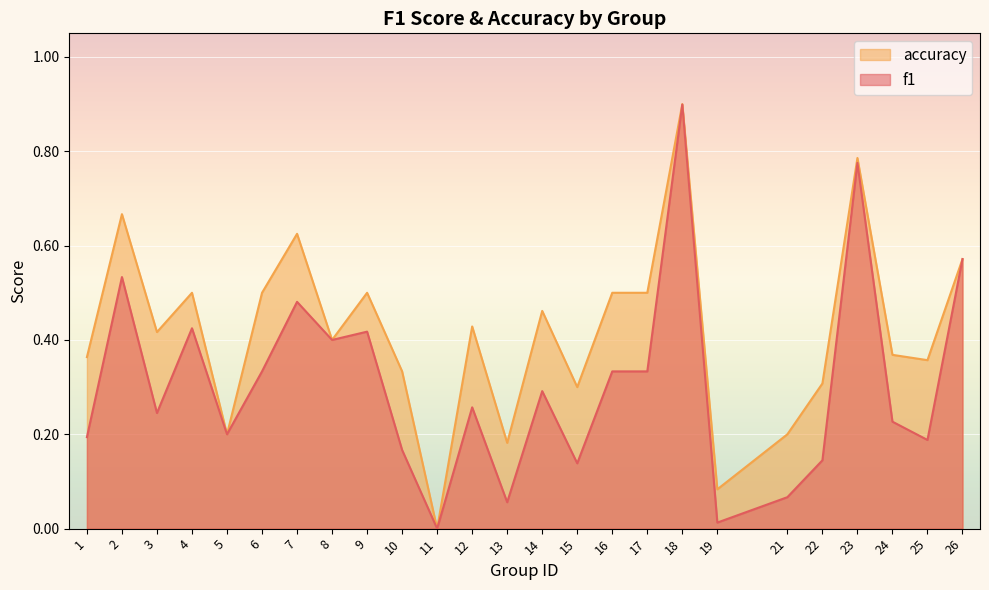

What are all the series names shown in the legend?

accuracy, f1